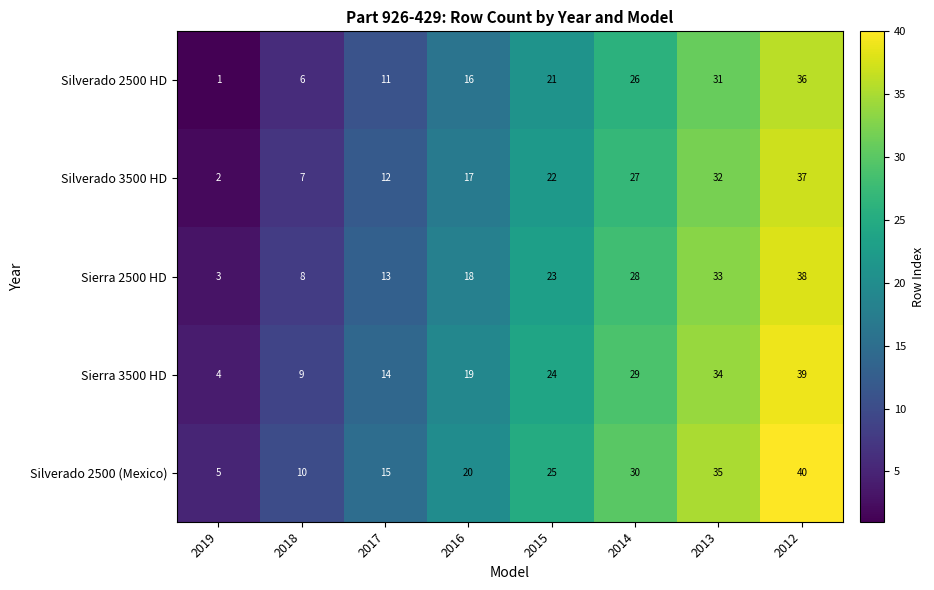

Is the value of Silverado 2500 HD at 2018 greater than the value of Sierra 3500 HD at 2013?

No